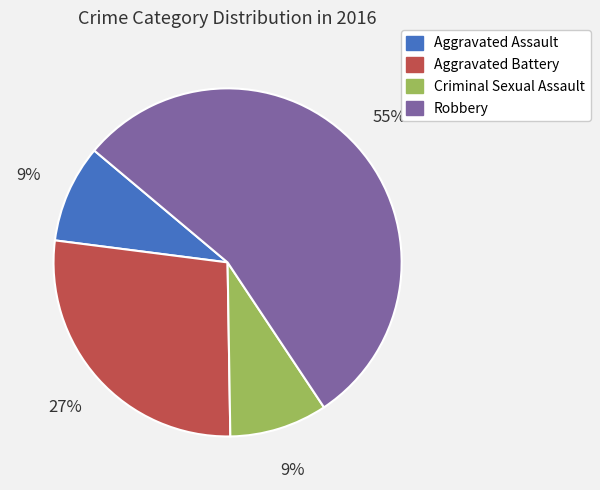

Does any single category account for the majority?

Yes